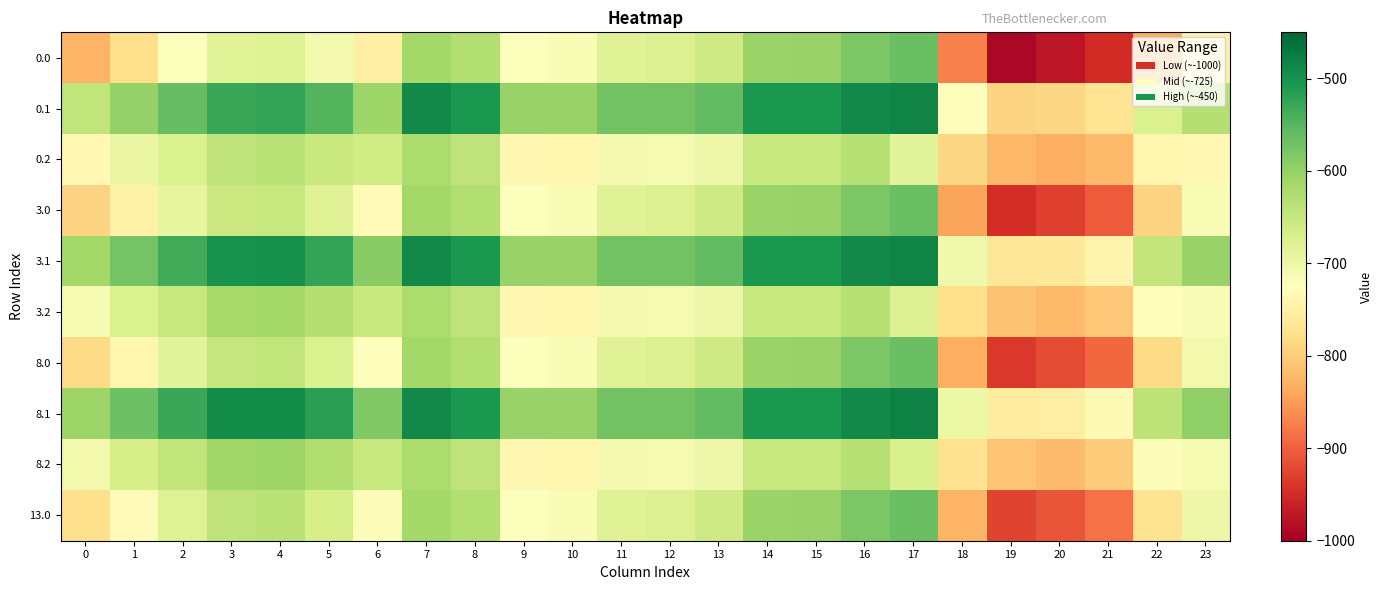

What is the spread (max minus min) of values at 18?

174.0